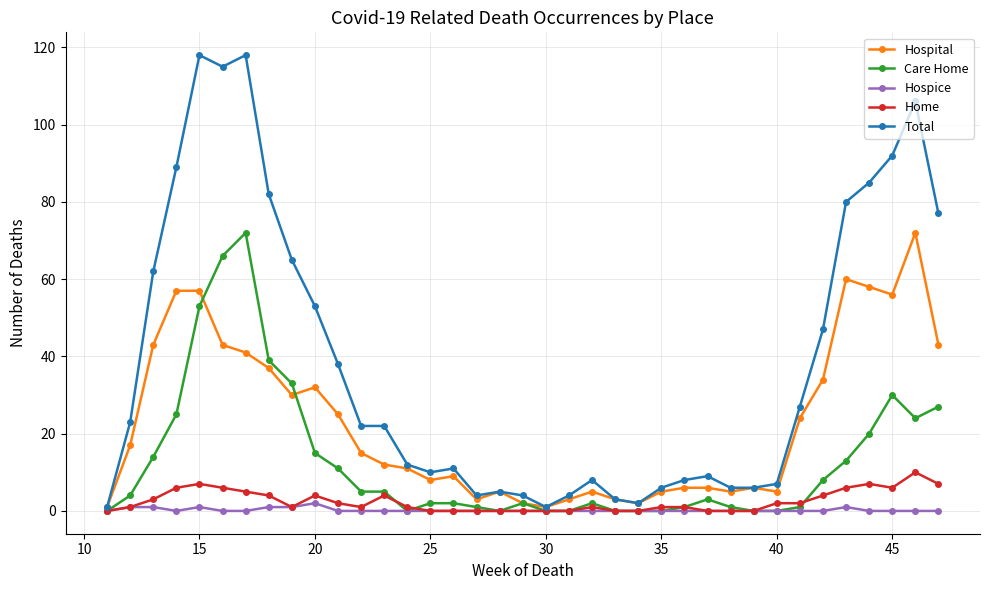

Which series has the largest range (max minus min)?

Total